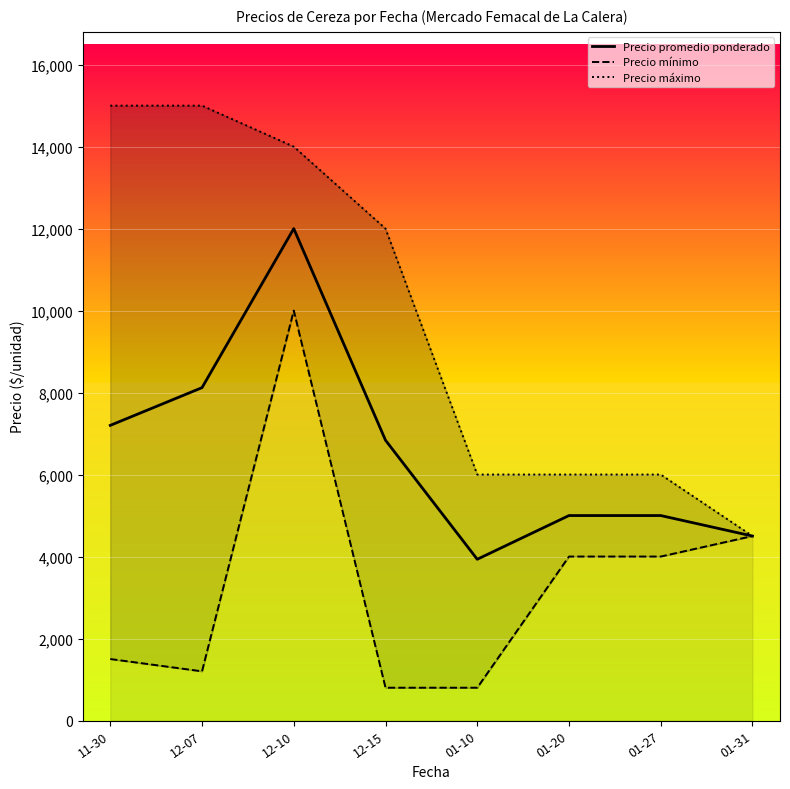

Which series has the largest range (max minus min)?

Precio máximo